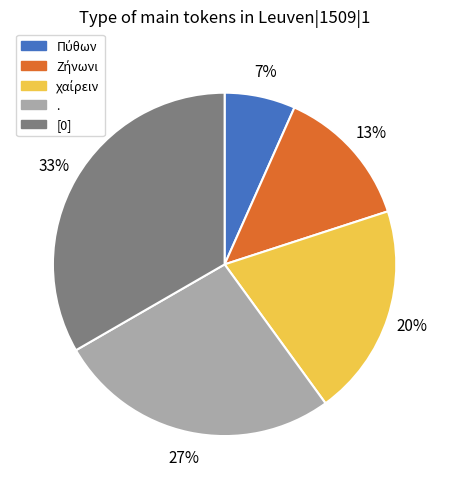

The . slice represents 21% of the pie. True or false?

False